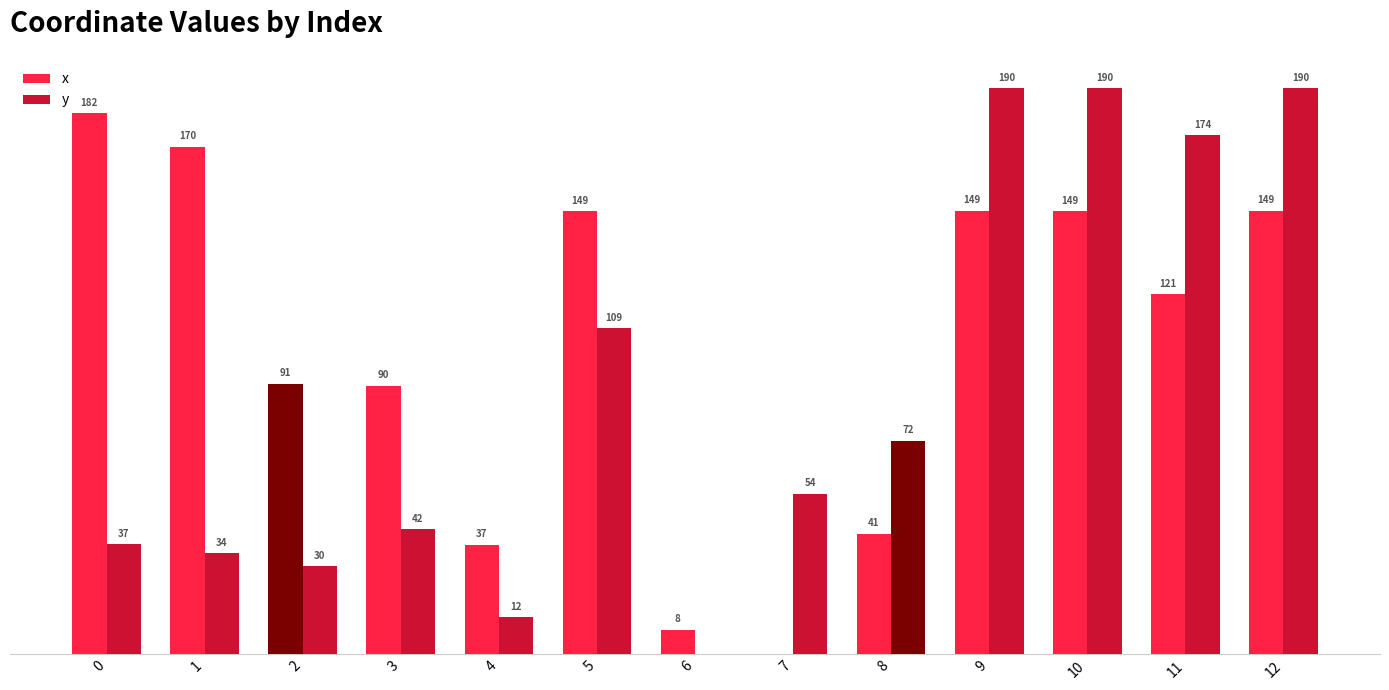

Are the bars grouped side by side (vs. stacked)?

Yes